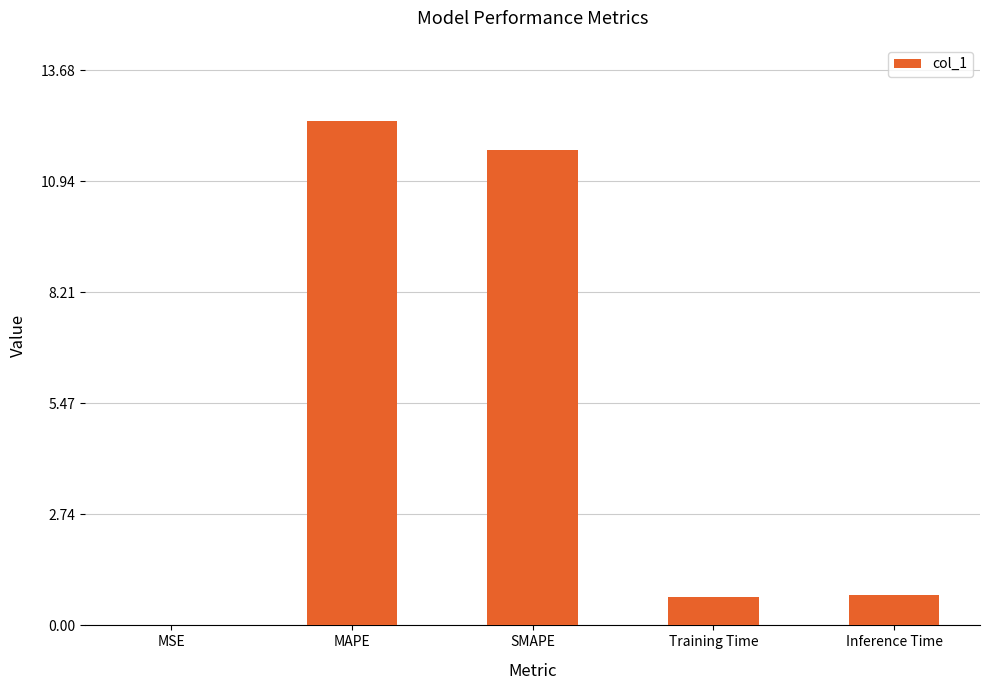

What is the difference between the values at Training Time and SMAPE?

11.0